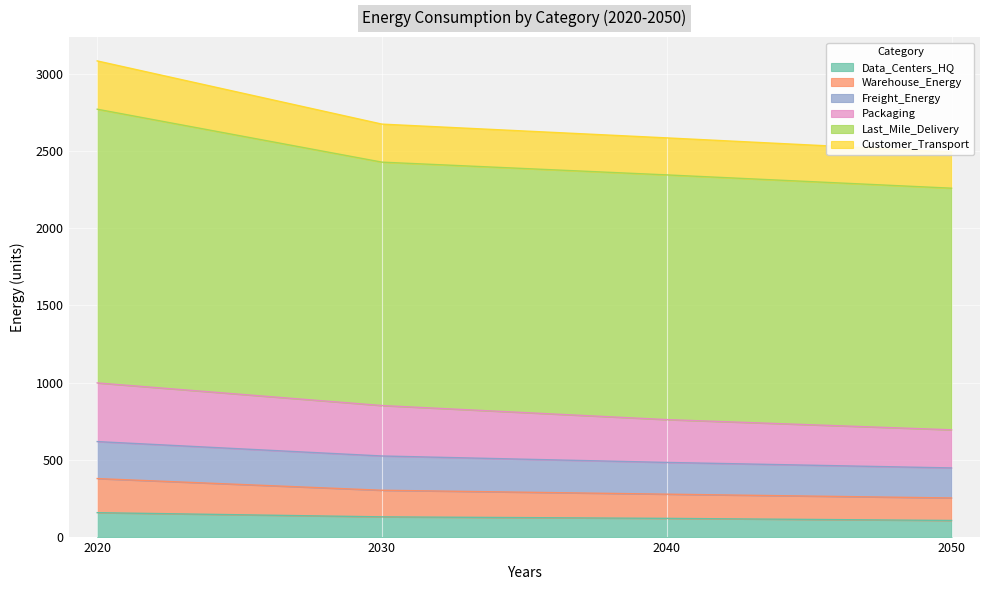

What is the maximum value for Data_Centers_HQ?

157.7